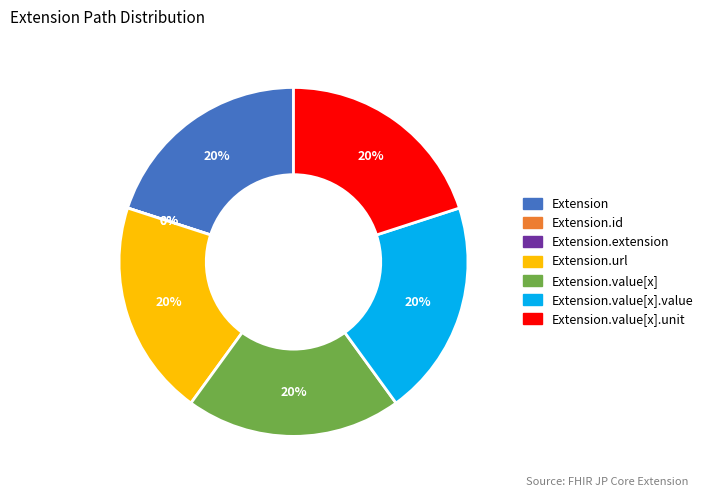

Is there a majority slice in this chart?

No